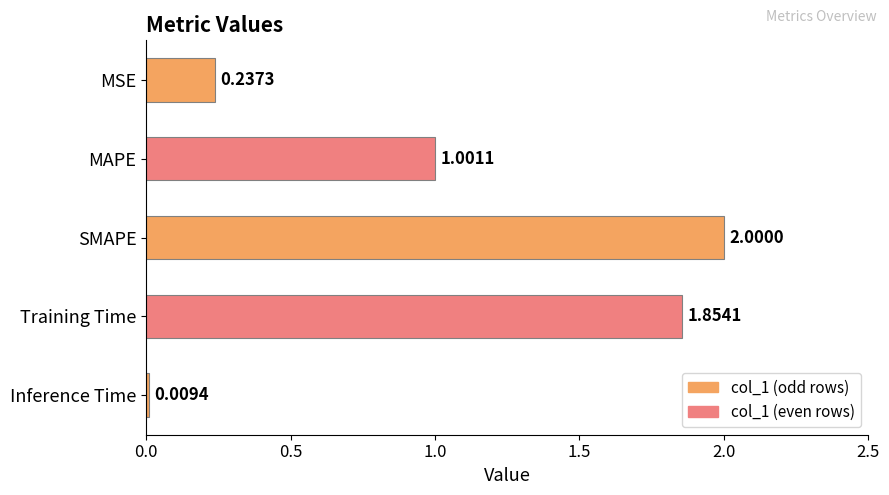

List the labels in order of value, smallest first.

Inference Time, MSE, MAPE, Training Time, SMAPE